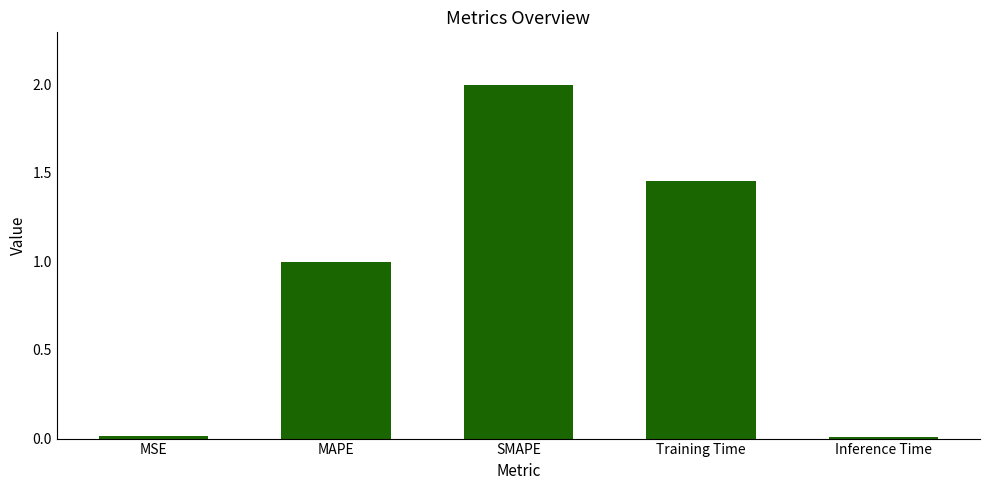

What value does the data have at MAPE?

1.0